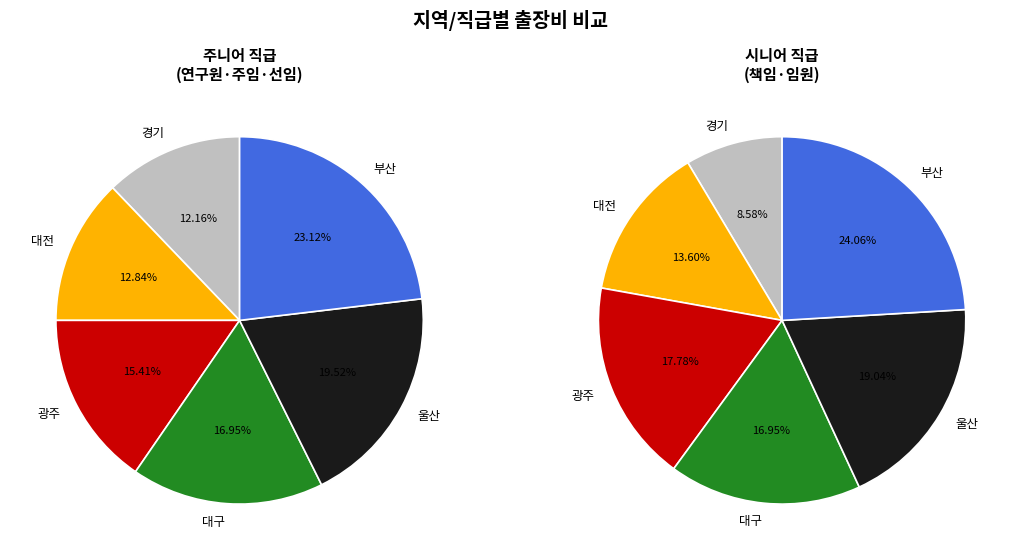

Does 대구 represent more than half of the total?

No